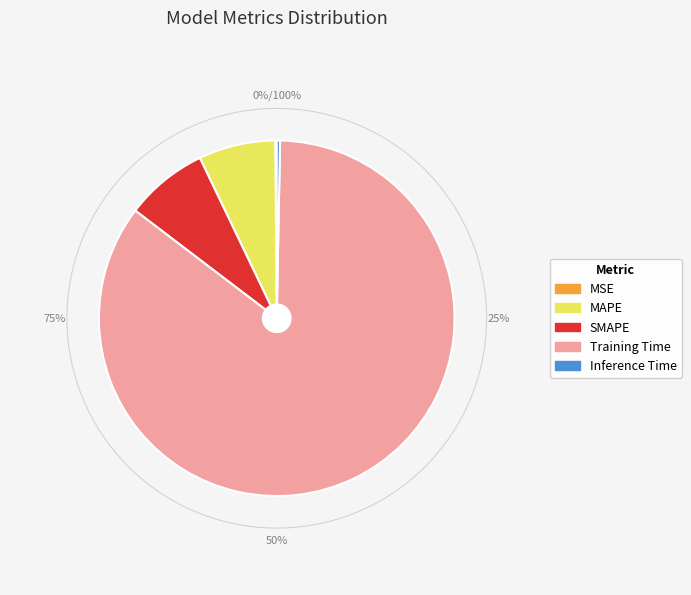

True or false: Inference Time accounts for 0% of the total.

True